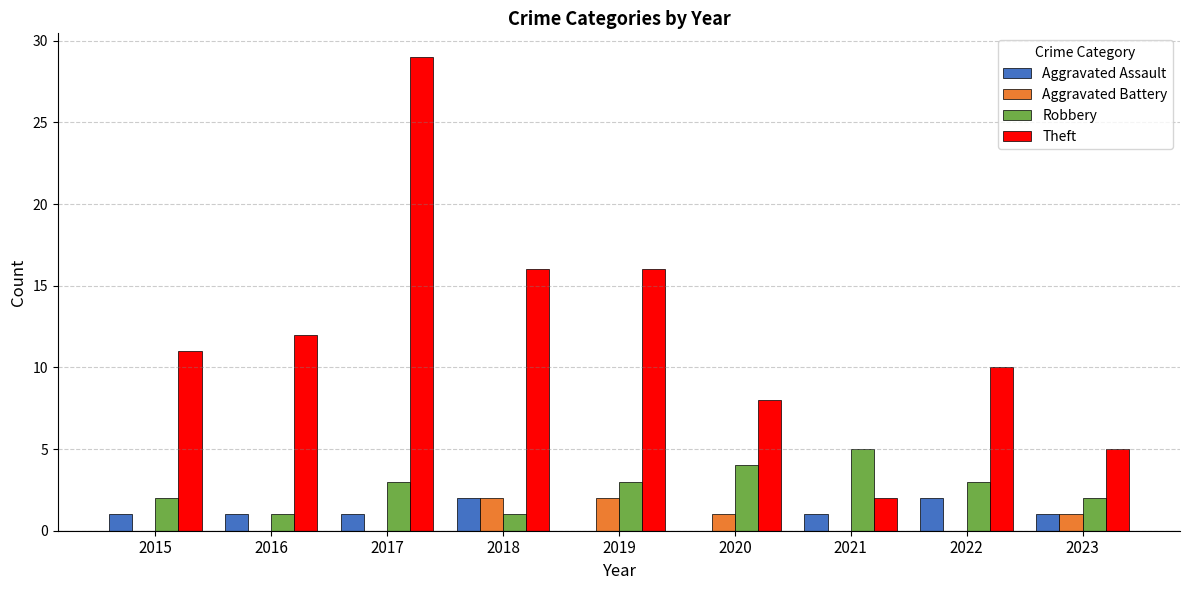

True or false: Robbery has a value of 3 at 2019.

True